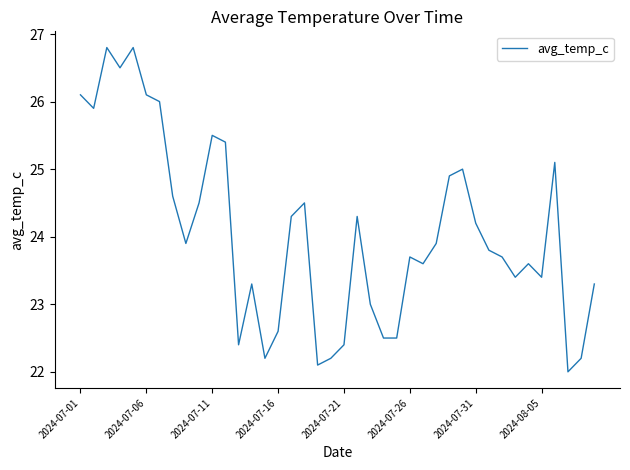

What is the minimum value shown in the chart?

22.0